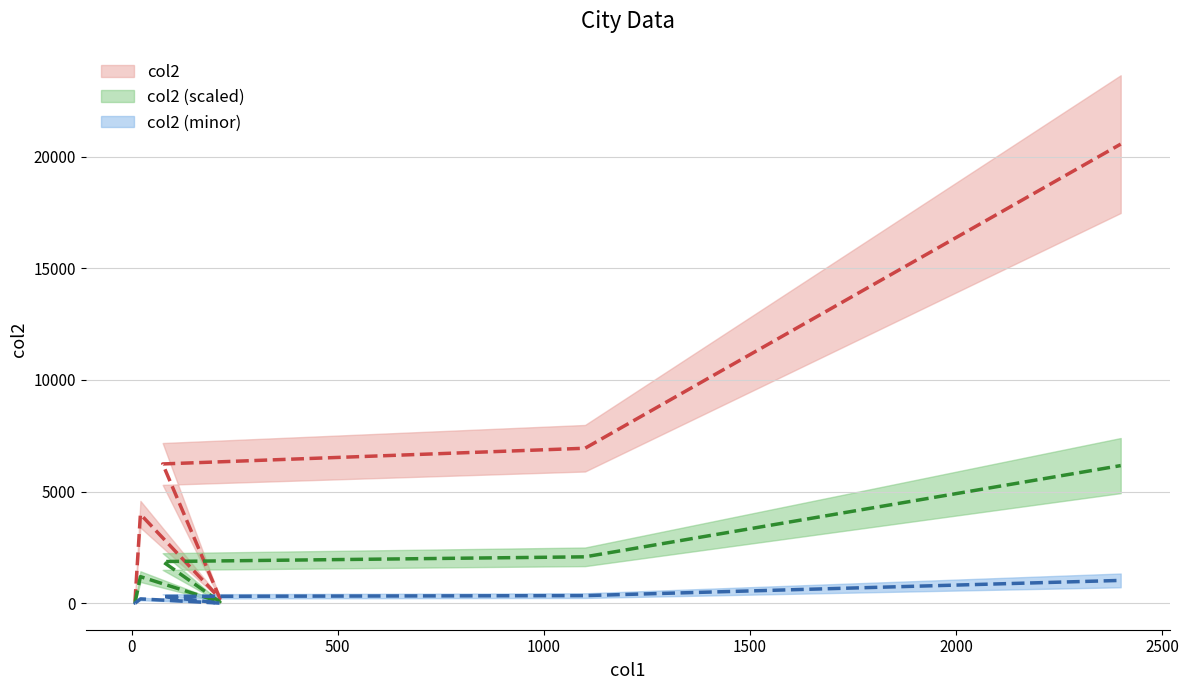

Is this an area chart (filled region under the line)?

No